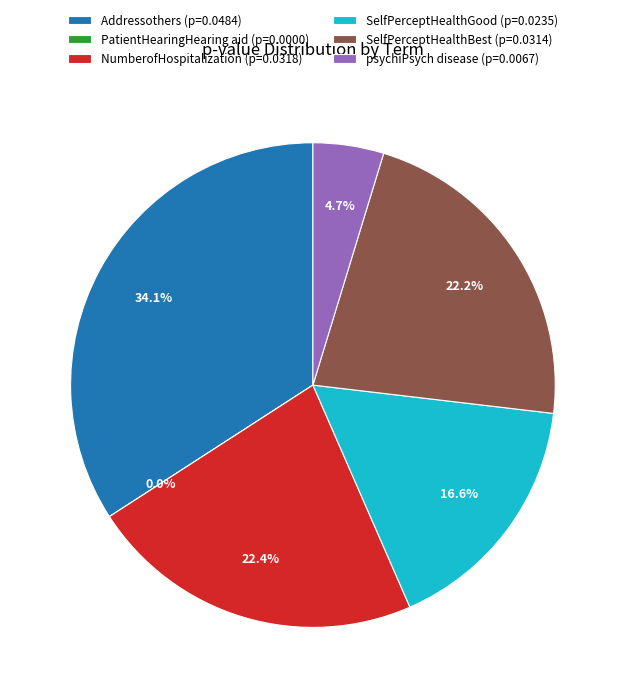

Is it true that psychiPsych disease is 5% of the pie?

True